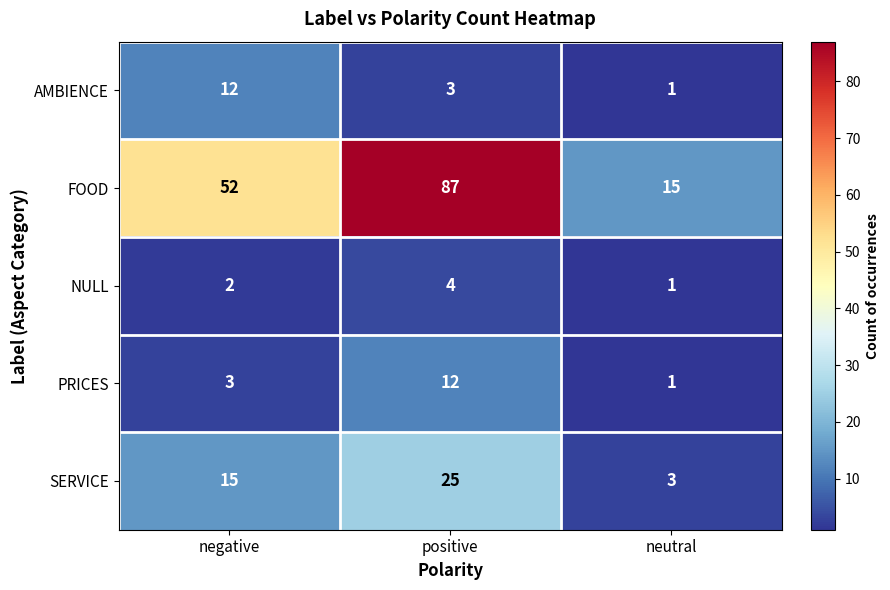

What is the spread (max minus min) of values at positive?

84